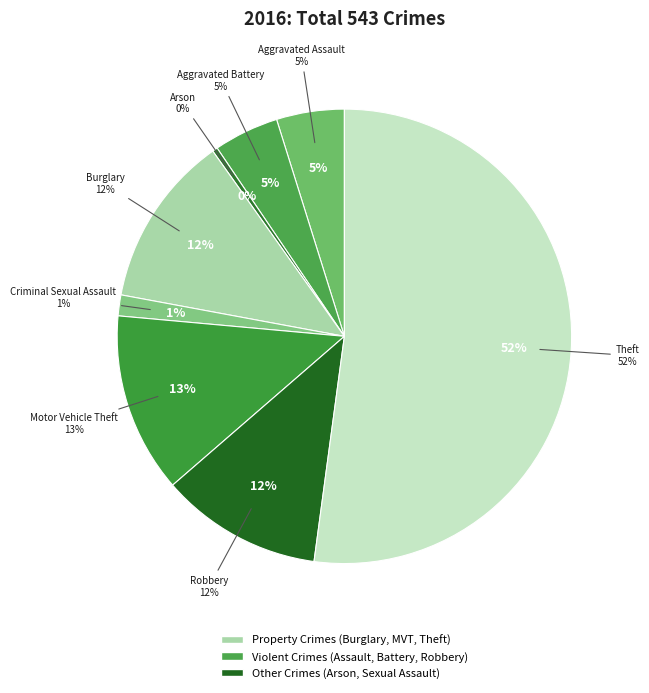

How many slices are in this pie chart?

8